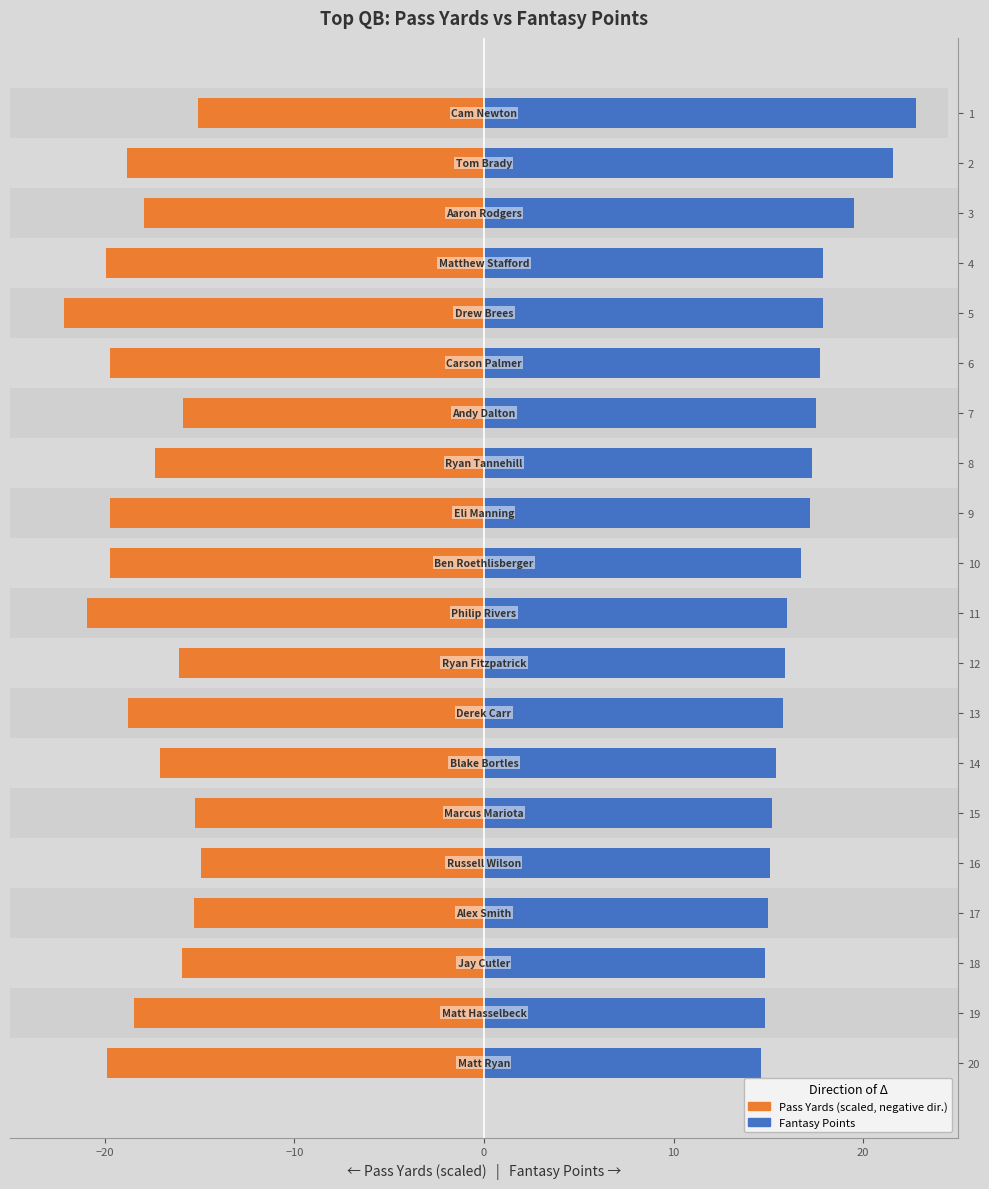

How many values in the Fantasy Points series exceed 16?

10